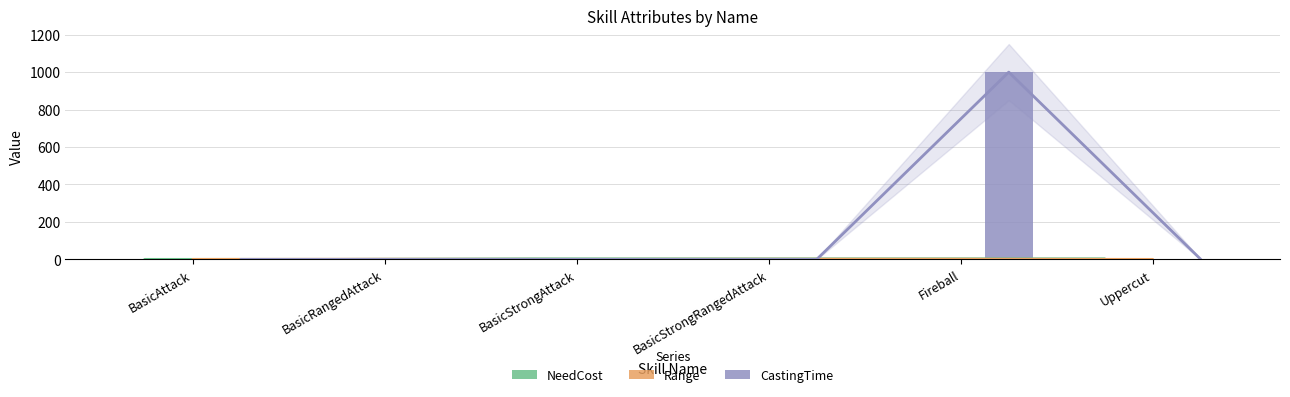

Which category has the lowest value in the NeedCost series?

BasicAttack